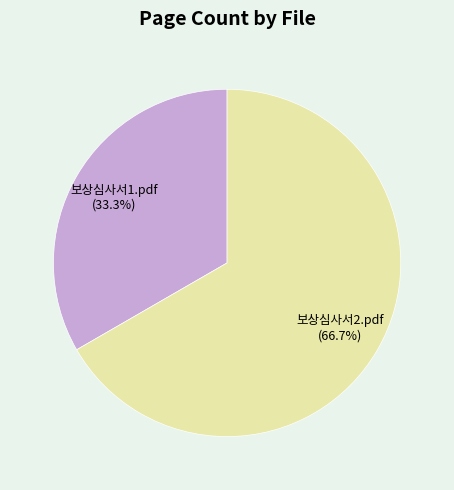

Which slice is the smallest?

보상심사서1.pdf